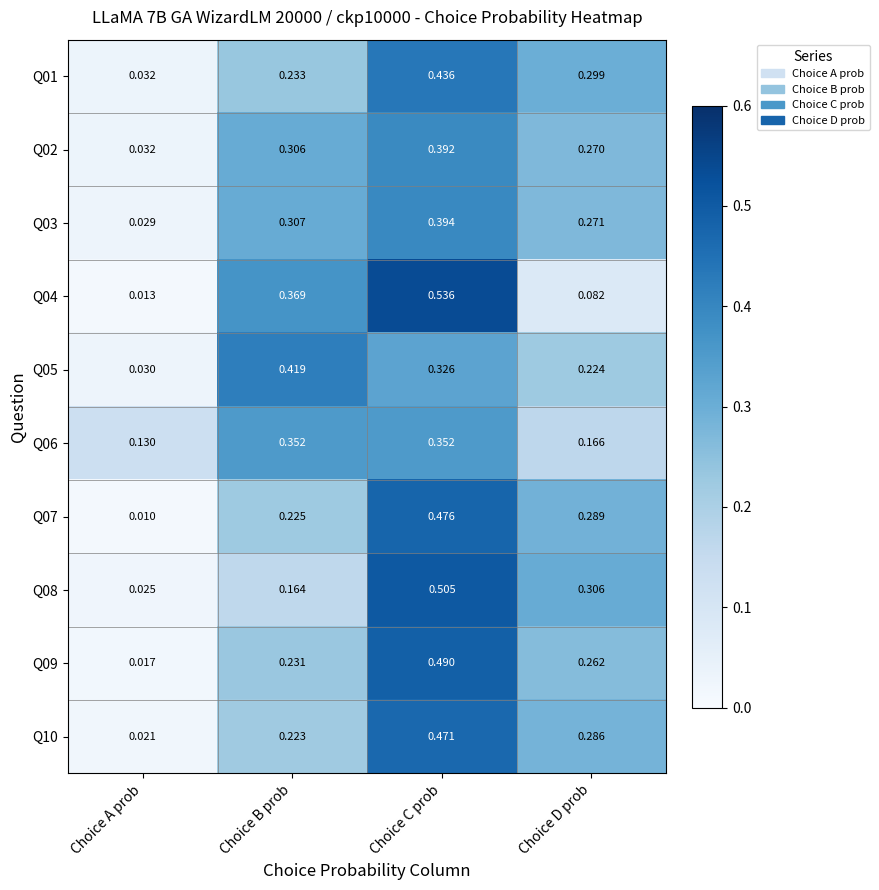

Where is Q01 nearest to the value 0?

Choice A prob